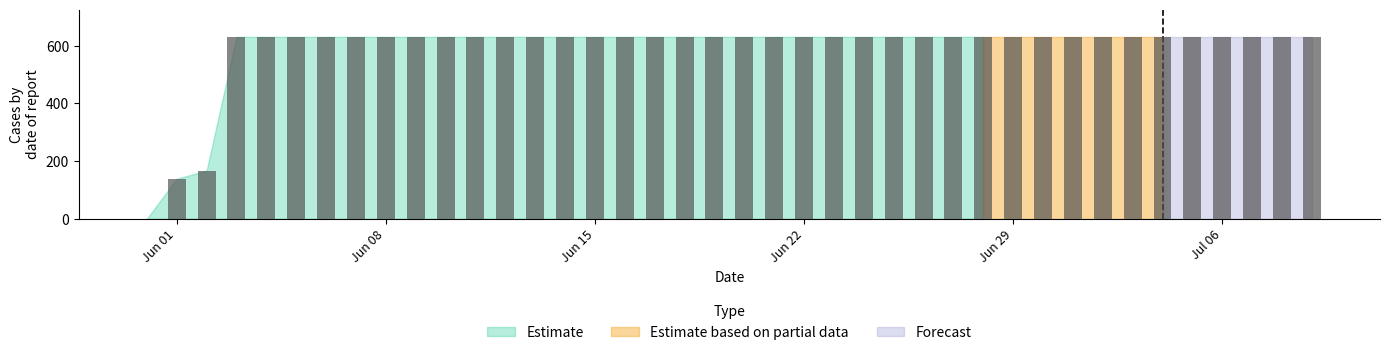

Are the bars horizontal?

No